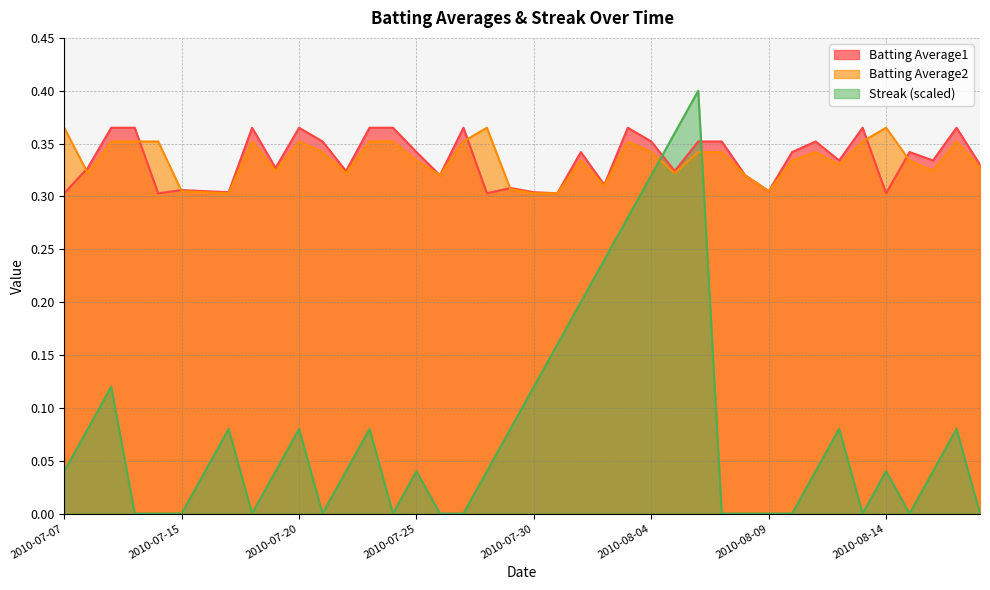

Does the chart display data point markers on the line(s)?

No